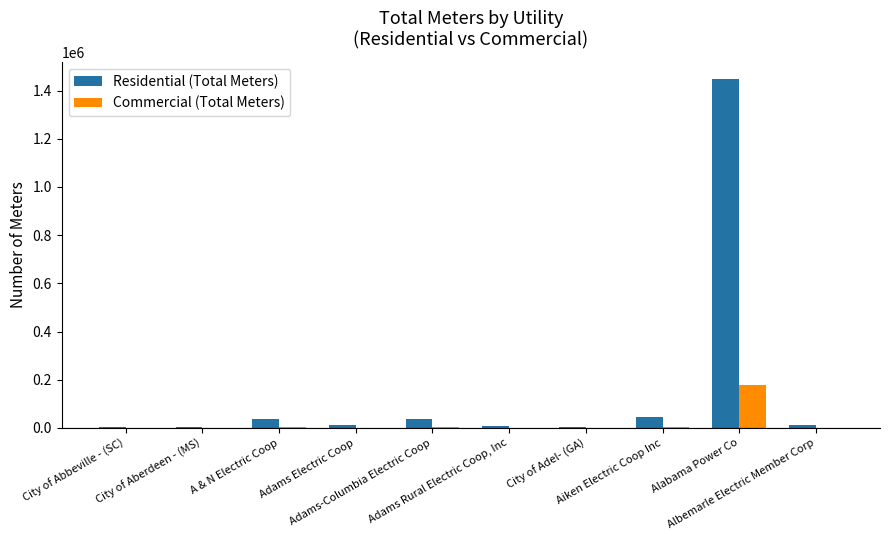

What is the sum of all Residential (Total Meters) values?

1608666